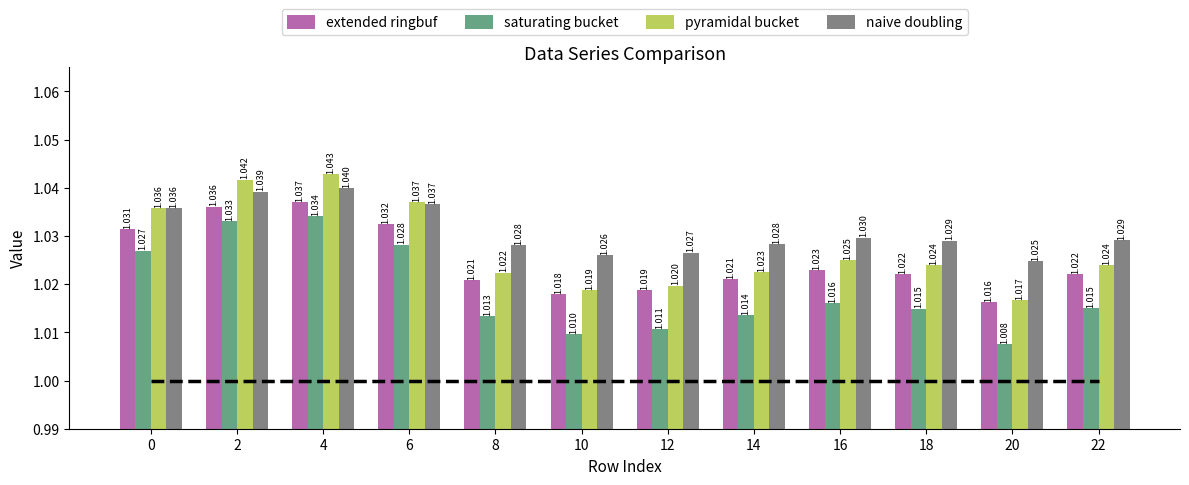

Rank the series at 16 from highest to lowest value.

naive doubling, pyramidal bucket, extended ringbuf, saturating bucket